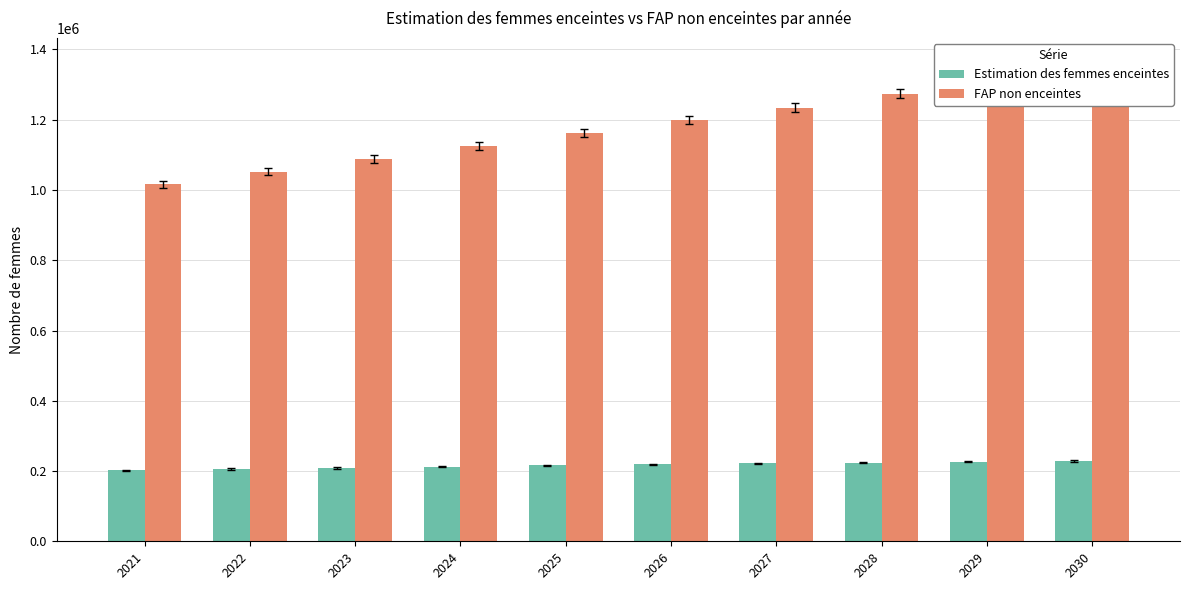

Are the bars grouped side by side (vs. stacked)?

Yes